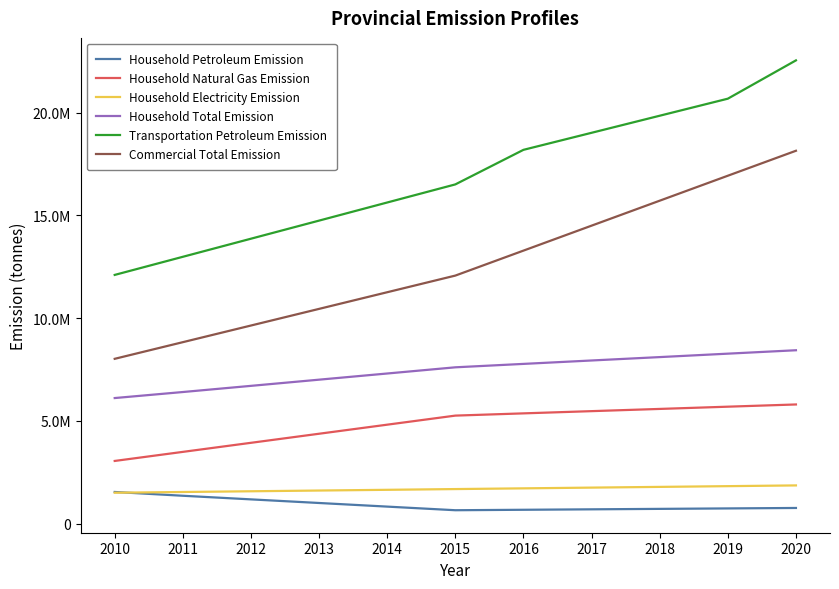

True or false: Household Petroleum Emission and Transportation Petroleum Emission intersect in this chart.

False